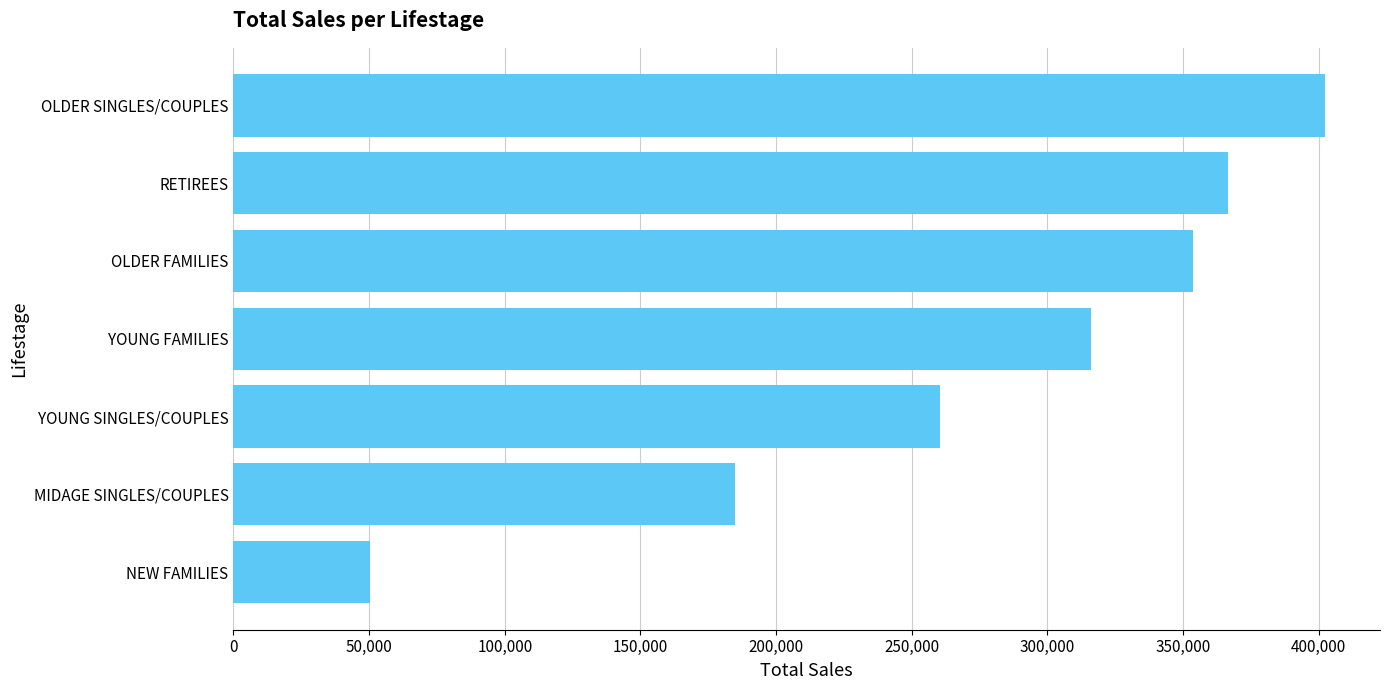

What is the difference between the maximum and minimum values?

351993